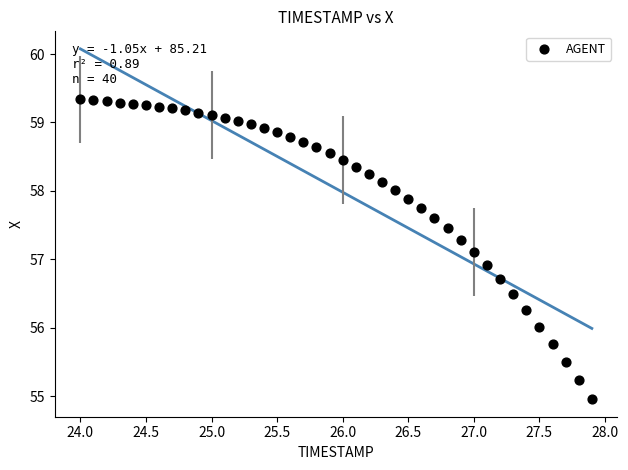

What is the range of X values (max minus min)?

3.9